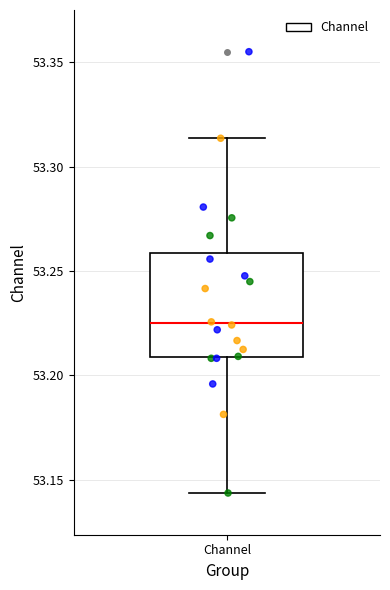

Read this box plot against the y-axis: the position of the median line, the range covered by the box, and the ends of both whiskers. The values are not printed on the chart, so give them approximately, as read against the axis.

median 53.225, box 53.210 to 53.260, whiskers 53.145 to 53.315